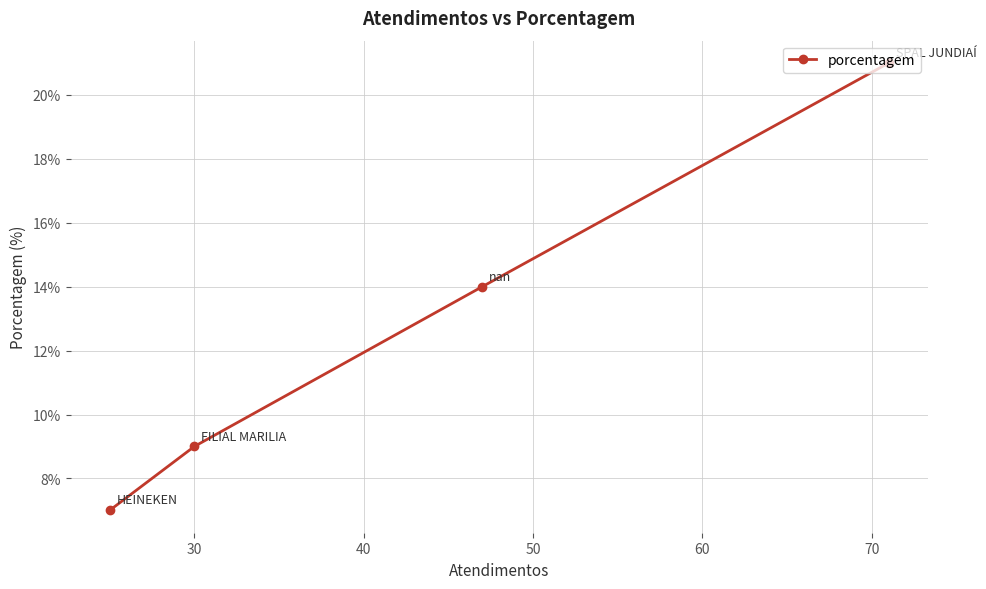

What is the difference between the maximum and second lowest values?

12